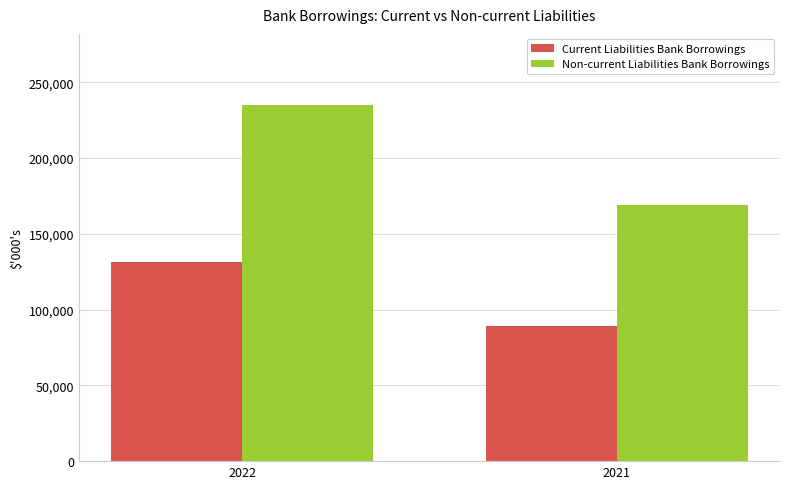

Are the bars horizontal?

No